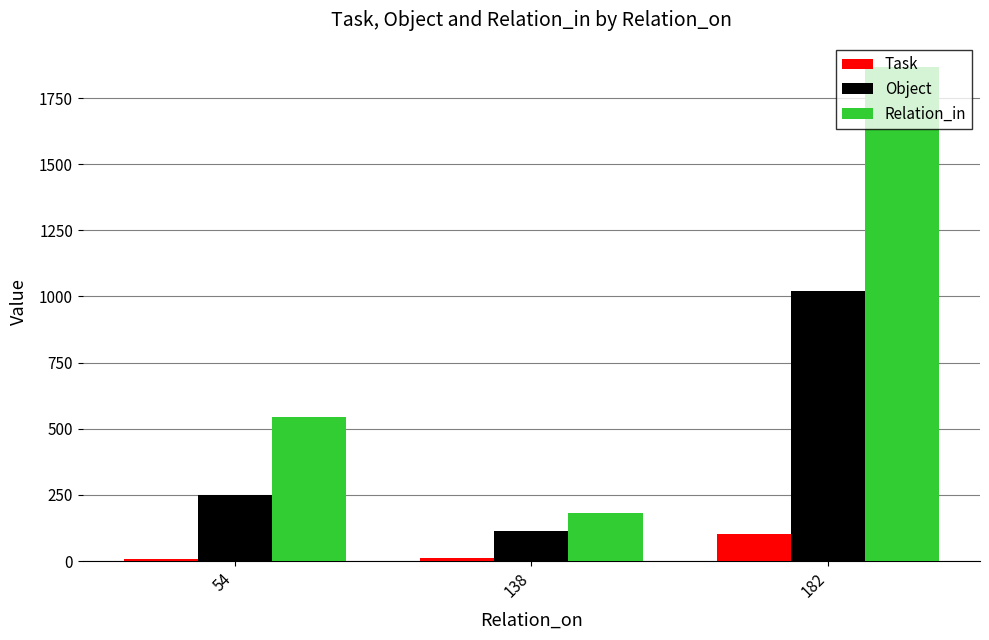

List the labels in order of Object value, largest first.

182, 54, 138